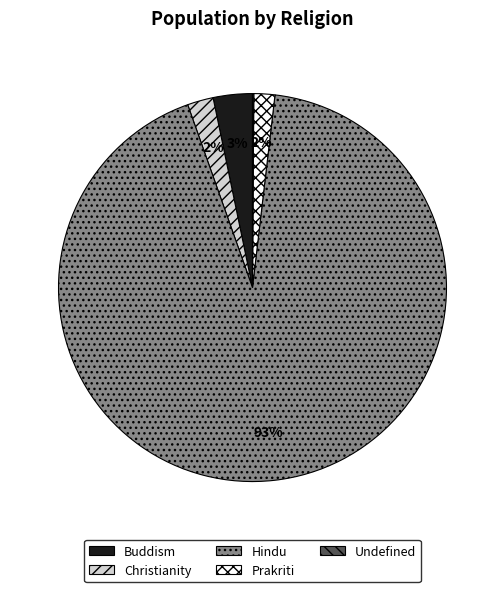

Which slice is the largest?

Hindu